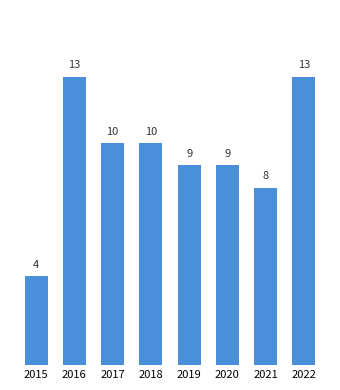

What is the value of the 2nd bar from the left?

13